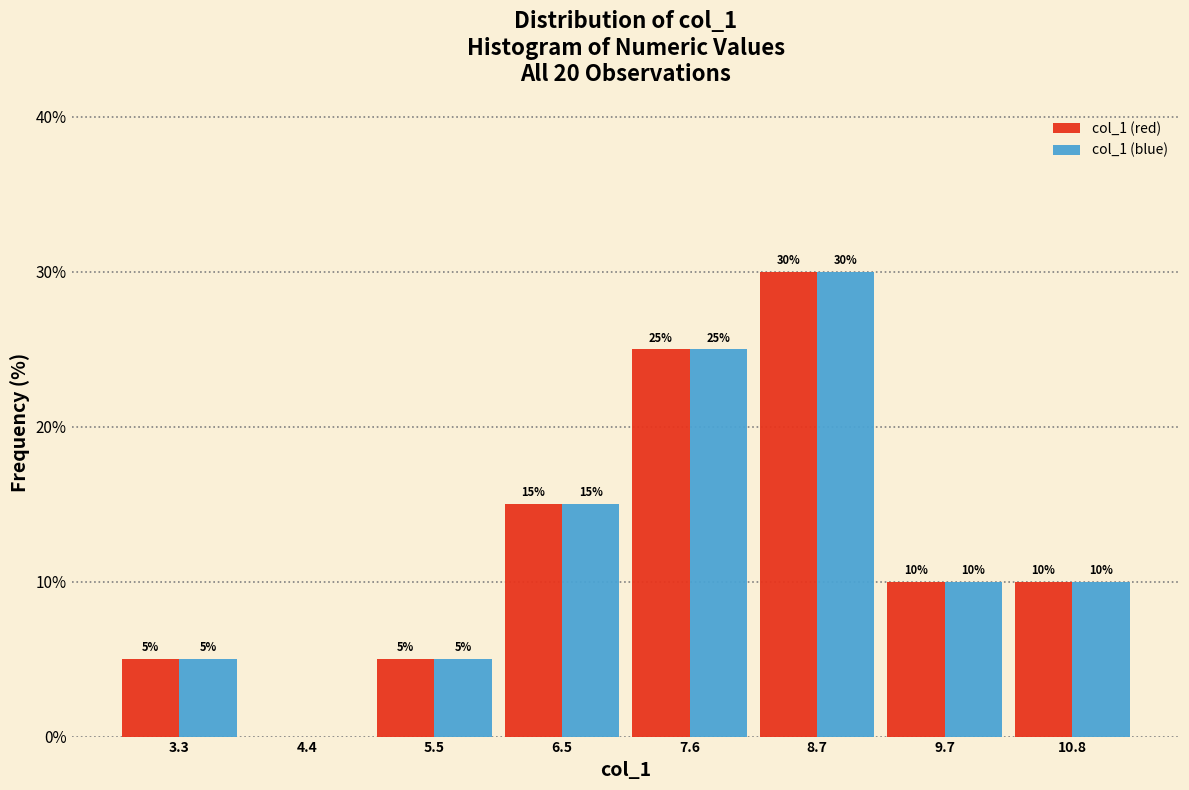

In the col_1 (red) series, which range on the x-axis has the tallest bar?

8.2 to 9.2